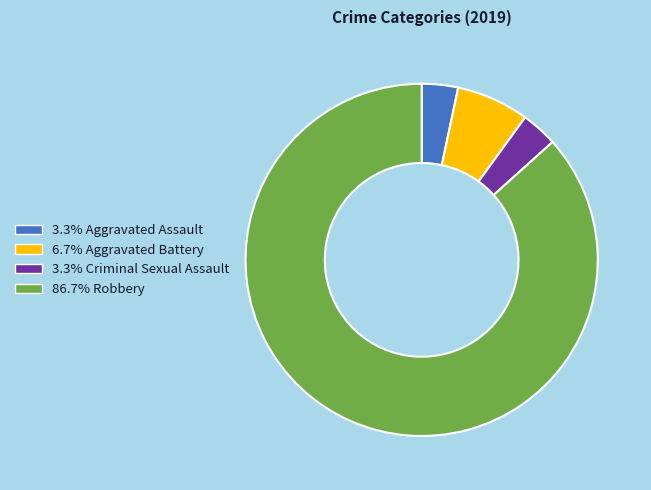

Does 6.7% Aggravated Battery account for over 50% of the chart?

No